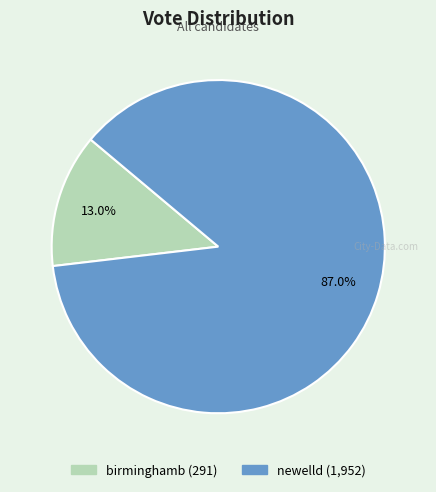

To the nearest percent, what is the average slice percentage?

50%